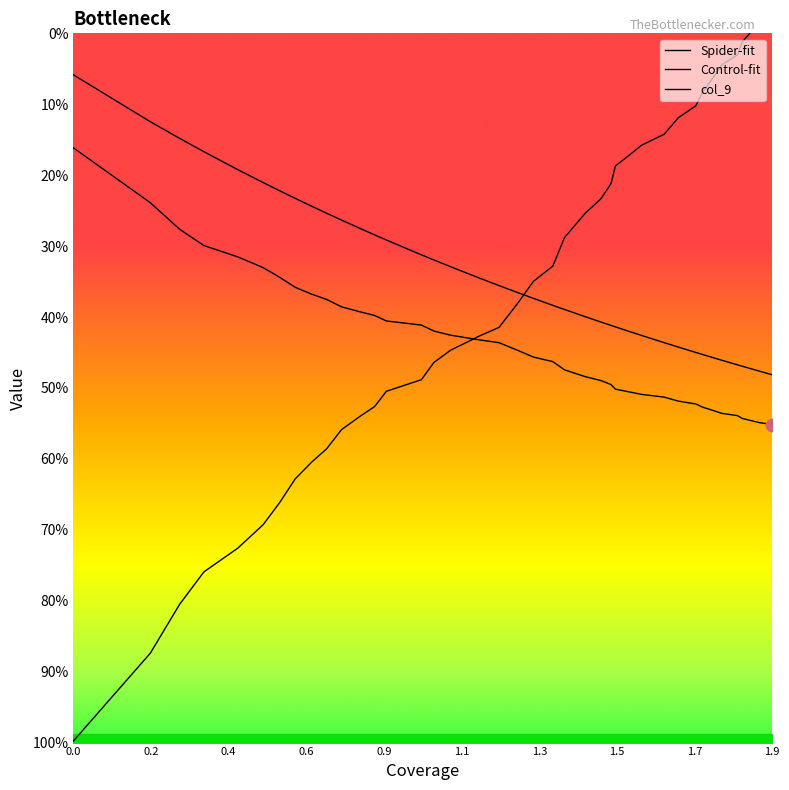

Which series contains the highest Y value?

col_9